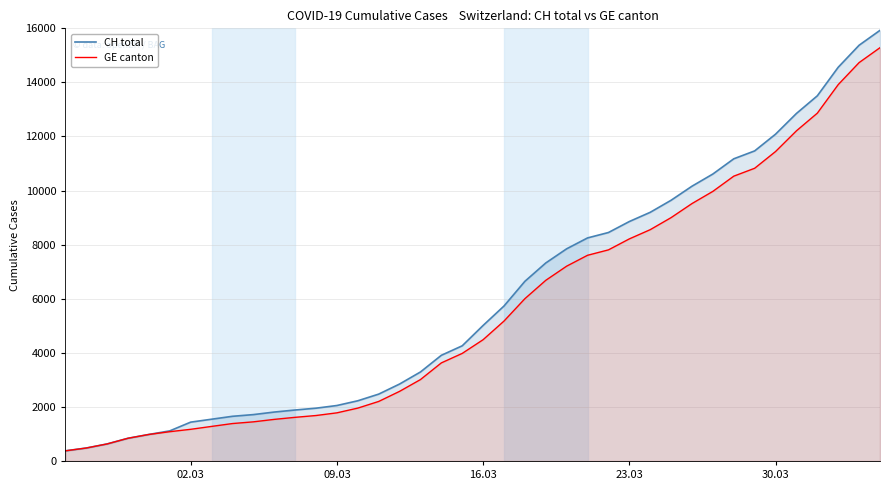

How many lines are shown in the chart?

2